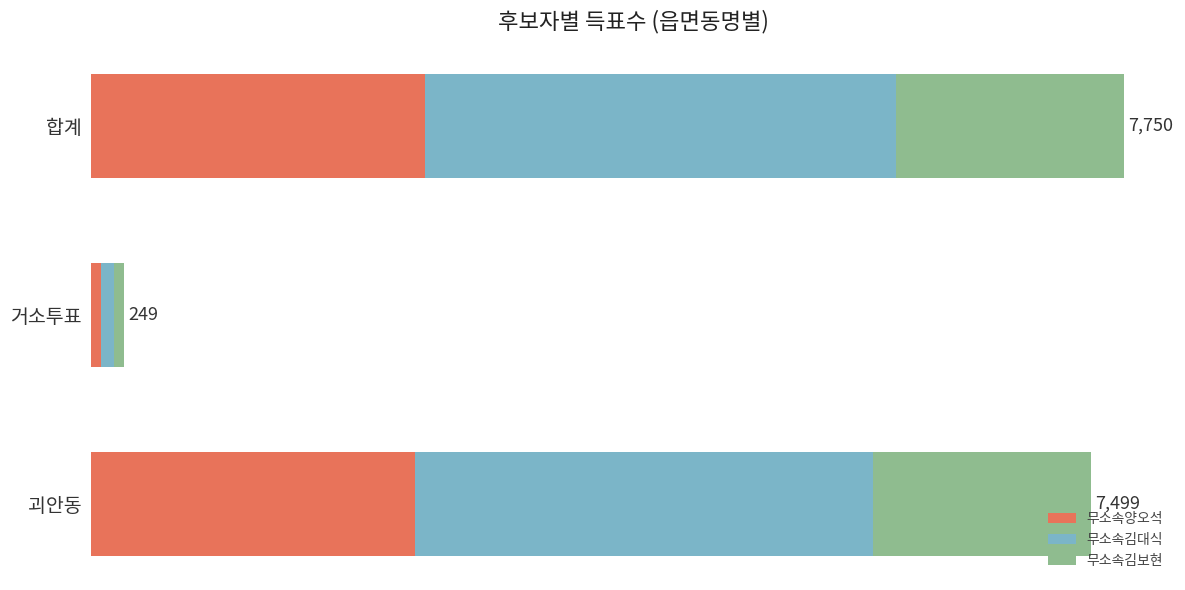

What are all the series names shown in the legend?

무소속양오석, 무소속김대식, 무소속김보현